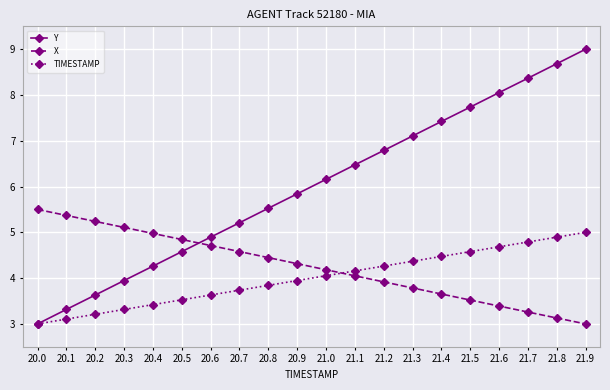

Reading left to right, transcribe all the data shown in this chart.

Y: 3.0	3.3	3.6	3.9	4.3	4.6	4.9	5.2	5.5	5.8	6.2	6.5	6.8	7.1	7.4	7.7	8.1	8.4	8.7	9.0
X: 5.5	5.4	5.2	5.1	5.0	4.8	4.7	4.6	4.4	4.3	4.2	4.1	3.9	3.8	3.7	3.5	3.4	3.3	3.1	3.0
TIMESTAMP: 3.0	3.1	3.2	3.3	3.4	3.5	3.6	3.7	3.8	3.9	4.1	4.2	4.3	4.4	4.5	4.6	4.7	4.8	4.9	5.0